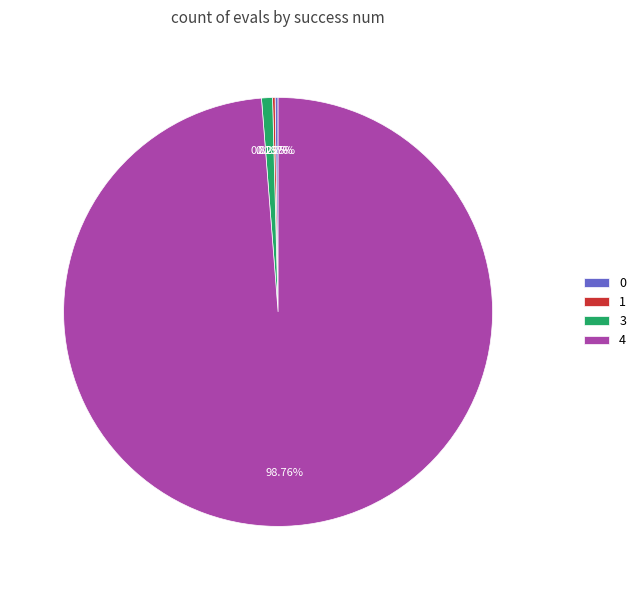

Which category accounts for the majority?

4